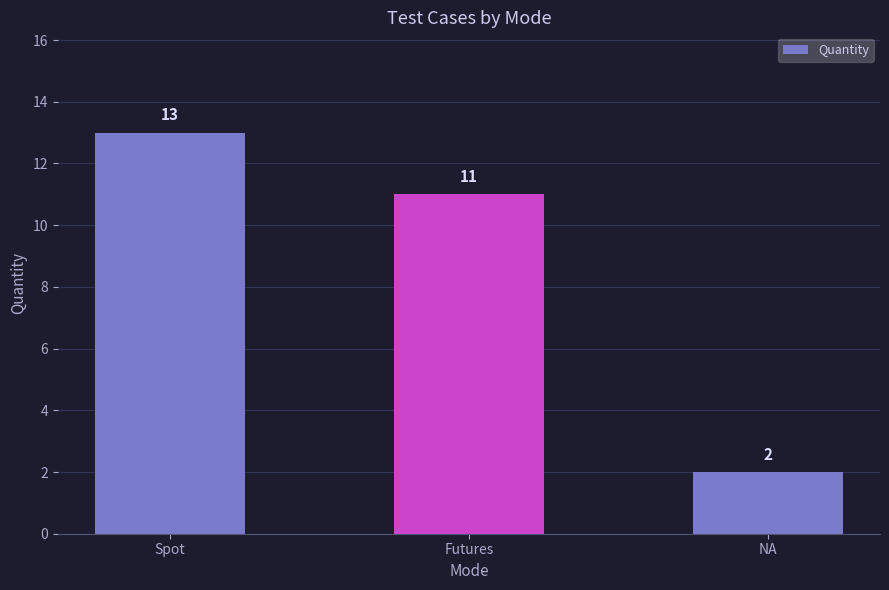

Reading left to right, transcribe all the data shown in this chart.

Spot=13	Futures=11	NA=2